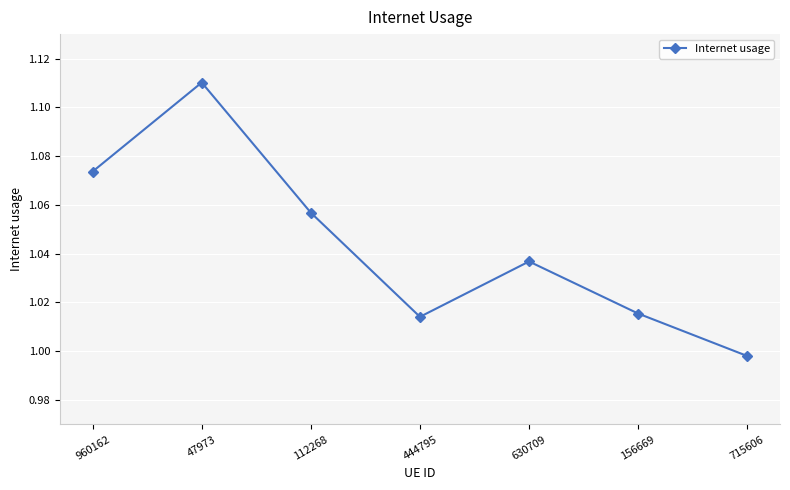

Where does the data first go above 1?

960162